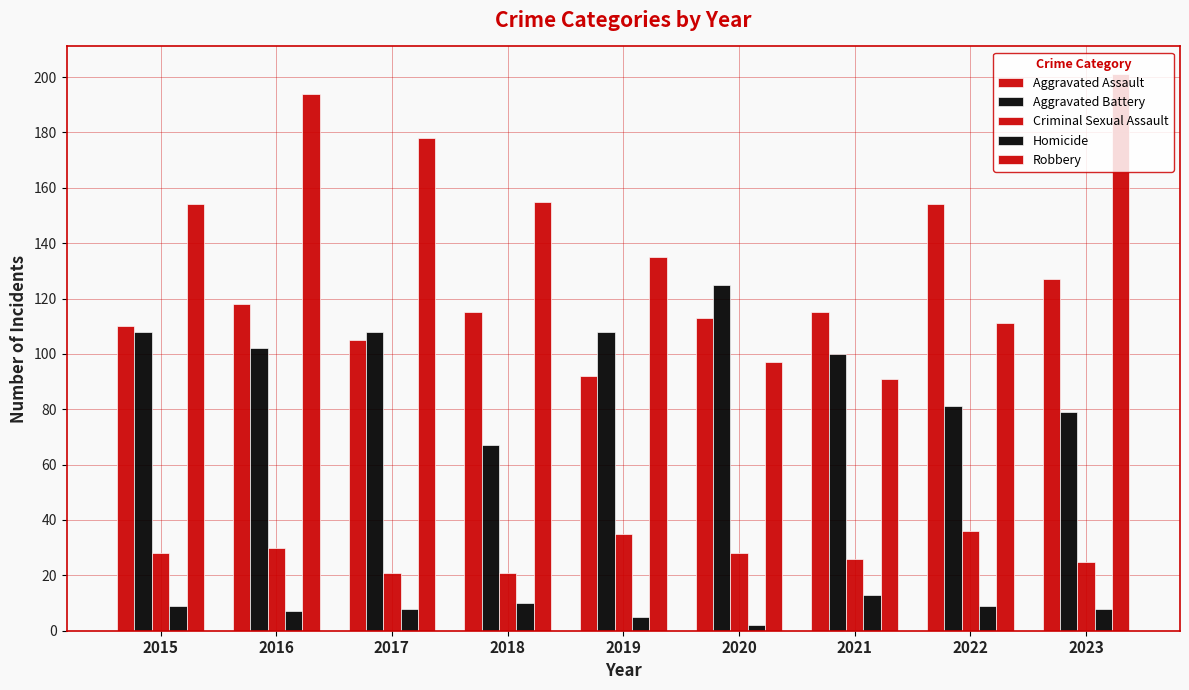

At how many categories does at least one series exceed 168?

3